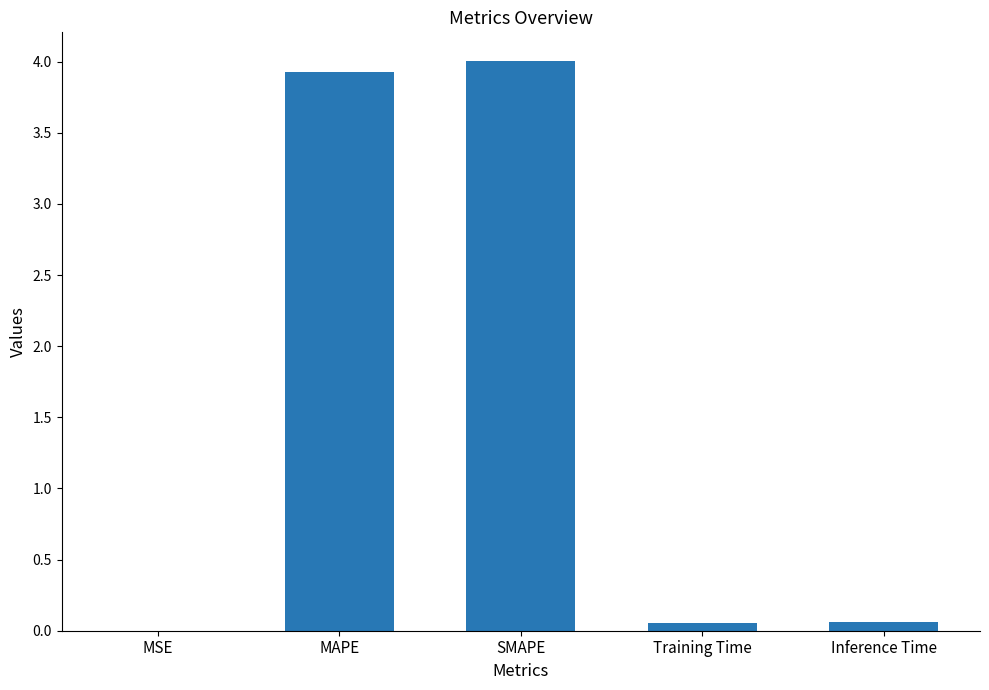

What is the approximate value at SMAPE?

4.0